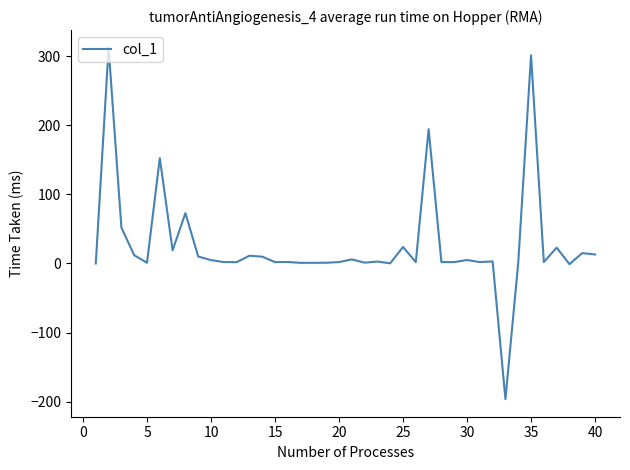

What is the maximum value shown in the chart?

312.1